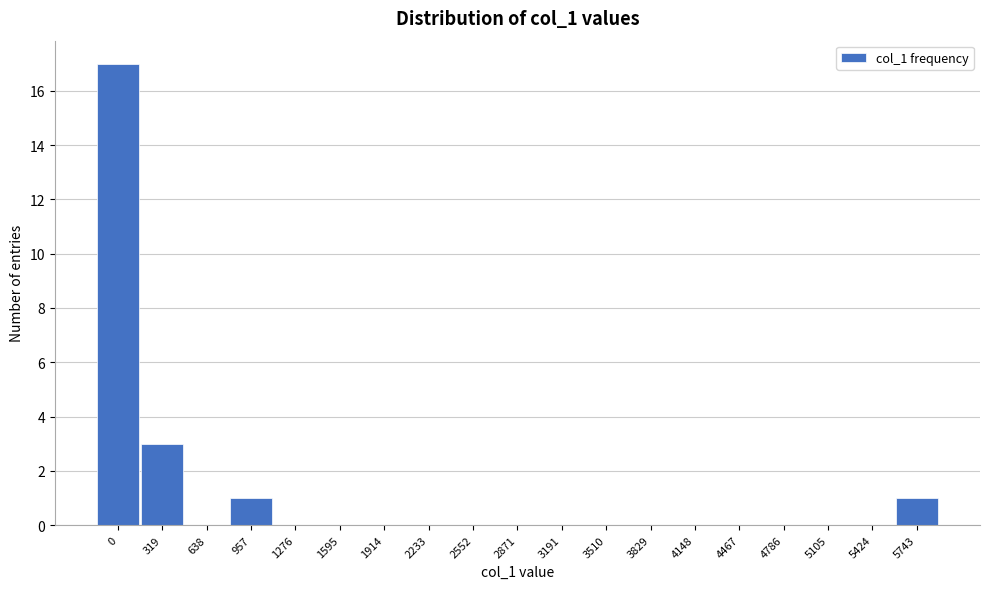

Reading left to right, extract all data points from this chart.

0=17	319=3	638=0	957=1	1276=0	1595=0	1914=0	2233=0	2552=0	2871=0	3191=0	3510=0	3829=0	4148=0	4467=0	4786=0	5105=0	5424=0	5743=1